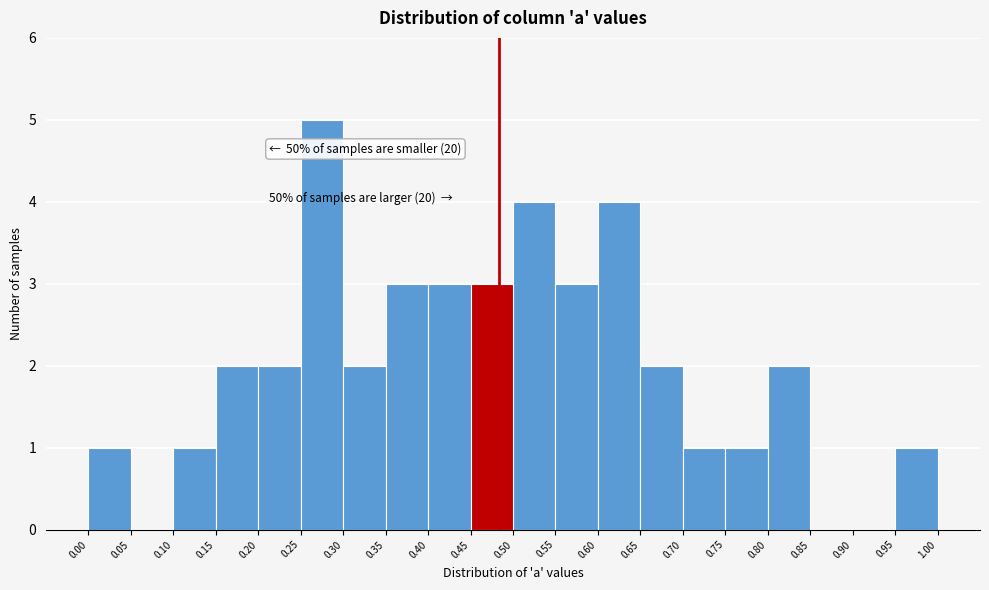

Over which range of the x-axis is the bar tallest?

0.25 to 0.30